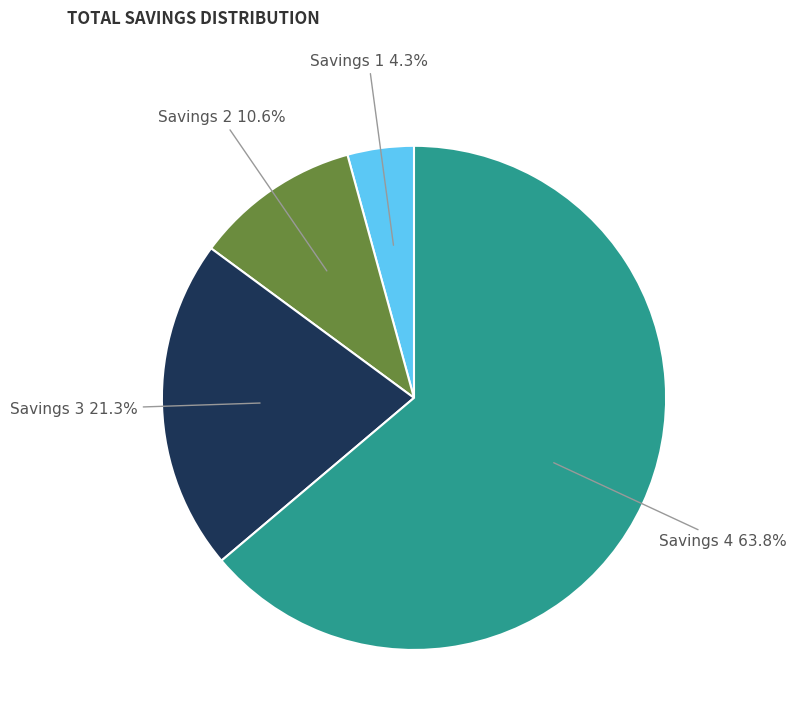

Combined, what portion of the pie is Savings 3 and Savings 4?

85.1%